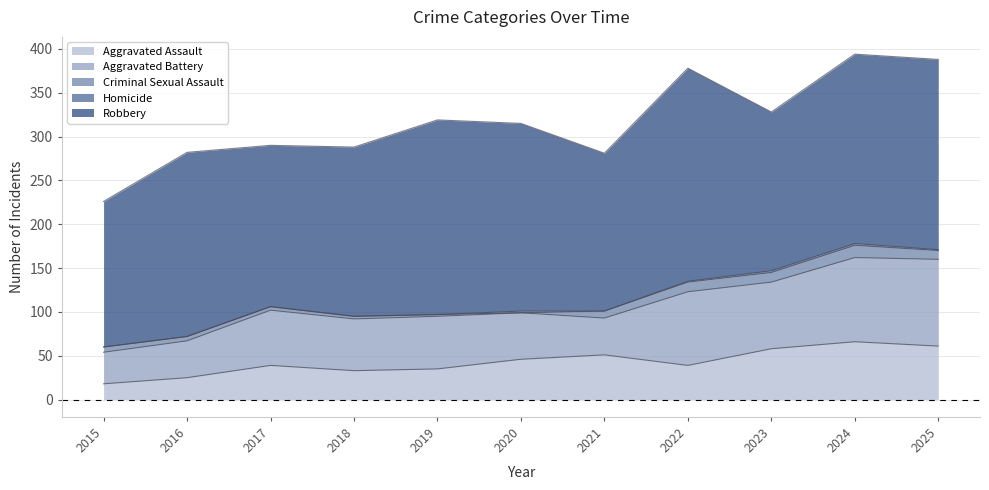

Between 2020 and 2023, which is larger?

2023